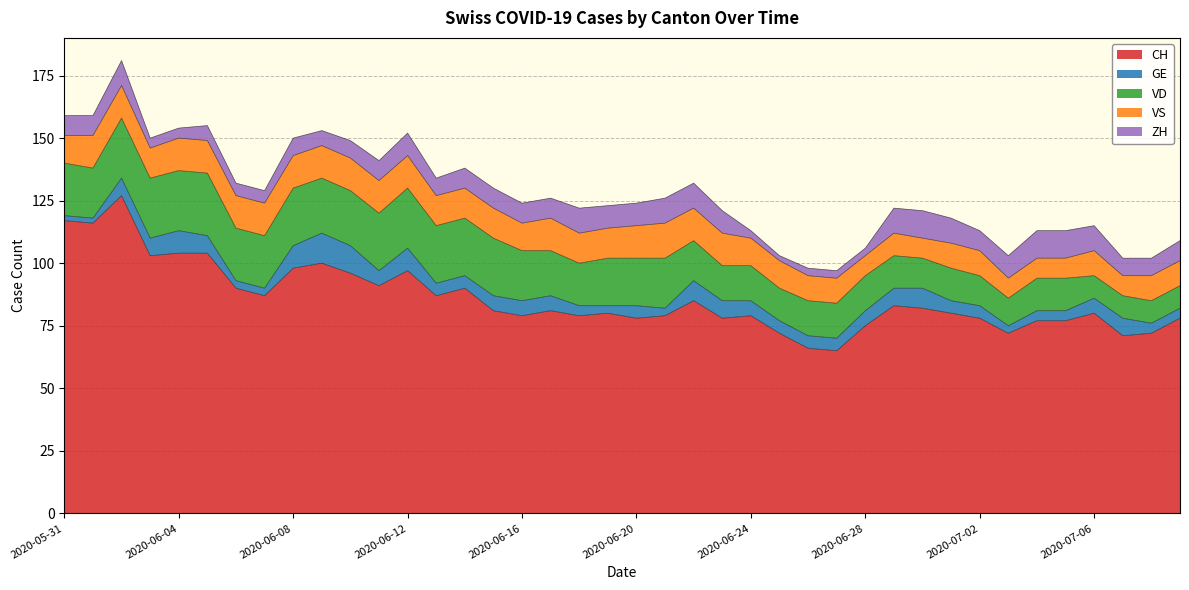

Reading left to right, extract all data points from this chart.

CH: 2020-05-31=117	2020-06-01=116	2020-06-02=127	2020-06-03=103	2020-06-04=104	2020-06-05=104	2020-06-06=90	2020-06-07=87	2020-06-08=98	2020-06-09=100	2020-06-10=96	2020-06-11=91	2020-06-12=97	2020-06-13=87	2020-06-14=90	2020-06-15=81	2020-06-16=79	2020-06-17=81	2020-06-18=79	2020-06-19=80	2020-06-20=78	2020-06-21=79	2020-06-22=85	2020-06-23=78	2020-06-24=79	2020-06-25=72	2020-06-26=66	2020-06-27=65	2020-06-28=75	2020-06-29=83	2020-06-30=82	2020-07-01=80	2020-07-02=78	2020-07-03=72	2020-07-04=77	2020-07-05=77	2020-07-06=80	2020-07-07=71	2020-07-08=72	2020-07-09=78
GE: 2020-05-31=2	2020-06-01=2	2020-06-02=7	2020-06-03=7	2020-06-04=9	2020-06-05=7	2020-06-06=3	2020-06-07=3	2020-06-08=9	2020-06-09=12	2020-06-10=11	2020-06-11=6	2020-06-12=9	2020-06-13=5	2020-06-14=5	2020-06-15=6	2020-06-16=6	2020-06-17=6	2020-06-18=4	2020-06-19=3	2020-06-20=5	2020-06-21=3	2020-06-22=8	2020-06-23=7	2020-06-24=6	2020-06-25=5	2020-06-26=5	2020-06-27=5	2020-06-28=6	2020-06-29=7	2020-06-30=8	2020-07-01=5	2020-07-02=5	2020-07-03=3	2020-07-04=4	2020-07-05=4	2020-07-06=6	2020-07-07=7	2020-07-08=4	2020-07-09=4
VD: 2020-05-31=21	2020-06-01=20	2020-06-02=24	2020-06-03=24	2020-06-04=24	2020-06-05=25	2020-06-06=21	2020-06-07=21	2020-06-08=23	2020-06-09=22	2020-06-10=22	2020-06-11=23	2020-06-12=24	2020-06-13=23	2020-06-14=23	2020-06-15=23	2020-06-16=20	2020-06-17=18	2020-06-18=17	2020-06-19=19	2020-06-20=19	2020-06-21=20	2020-06-22=16	2020-06-23=14	2020-06-24=14	2020-06-25=13	2020-06-26=14	2020-06-27=14	2020-06-28=14	2020-06-29=13	2020-06-30=12	2020-07-01=13	2020-07-02=12	2020-07-03=11	2020-07-04=13	2020-07-05=13	2020-07-06=9	2020-07-07=9	2020-07-08=9	2020-07-09=9
VS: 2020-05-31=11	2020-06-01=13	2020-06-02=13	2020-06-03=12	2020-06-04=13	2020-06-05=13	2020-06-06=13	2020-06-07=13	2020-06-08=13	2020-06-09=13	2020-06-10=13	2020-06-11=13	2020-06-12=13	2020-06-13=12	2020-06-14=12	2020-06-15=12	2020-06-16=11	2020-06-17=13	2020-06-18=12	2020-06-19=12	2020-06-20=13	2020-06-21=14	2020-06-22=13	2020-06-23=13	2020-06-24=11	2020-06-25=11	2020-06-26=10	2020-06-27=10	2020-06-28=8	2020-06-29=9	2020-06-30=8	2020-07-01=10	2020-07-02=10	2020-07-03=8	2020-07-04=8	2020-07-05=8	2020-07-06=10	2020-07-07=8	2020-07-08=10	2020-07-09=10
ZH: 2020-05-31=8	2020-06-01=8	2020-06-02=10	2020-06-03=4	2020-06-04=4	2020-06-05=6	2020-06-06=5	2020-06-07=5	2020-06-08=7	2020-06-09=6	2020-06-10=7	2020-06-11=8	2020-06-12=9	2020-06-13=7	2020-06-14=8	2020-06-15=8	2020-06-16=8	2020-06-17=8	2020-06-18=10	2020-06-19=9	2020-06-20=9	2020-06-21=10	2020-06-22=10	2020-06-23=9	2020-06-24=3	2020-06-25=2	2020-06-26=3	2020-06-27=3	2020-06-28=3	2020-06-29=10	2020-06-30=11	2020-07-01=10	2020-07-02=8	2020-07-03=9	2020-07-04=11	2020-07-05=11	2020-07-06=10	2020-07-07=7	2020-07-08=7	2020-07-09=8